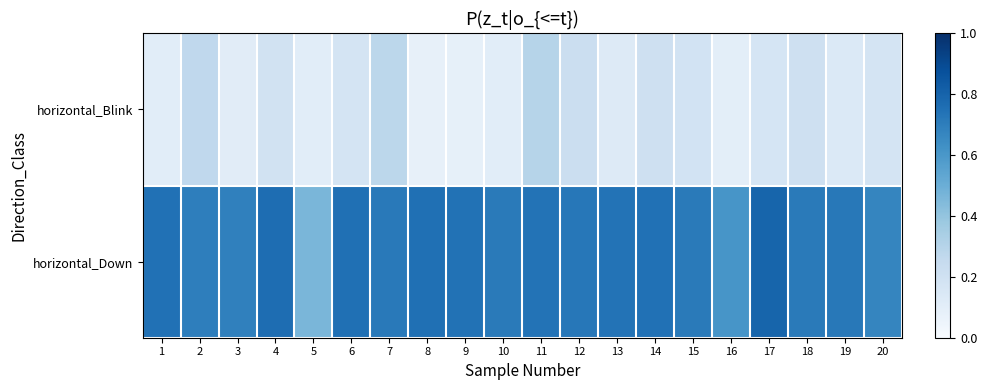

Rank the series by their maximum value, from lowest to highest.

horizontal_Blink, horizontal_Down